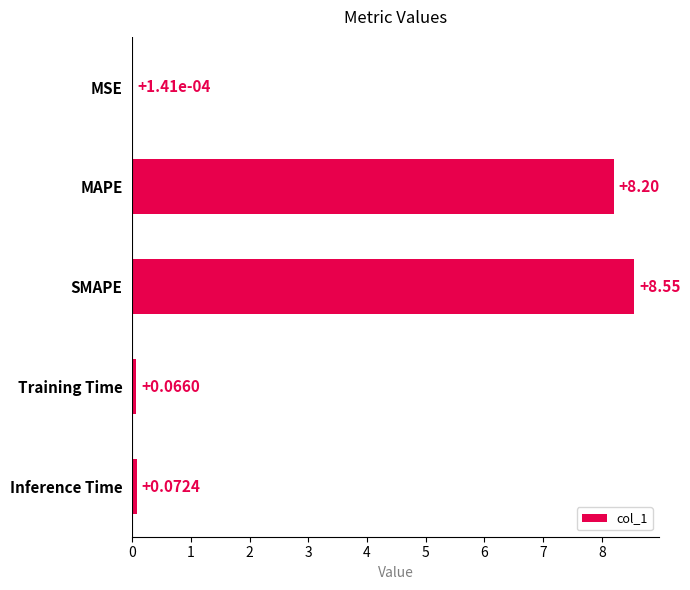

At which label is the value closest to 4?

Inference Time